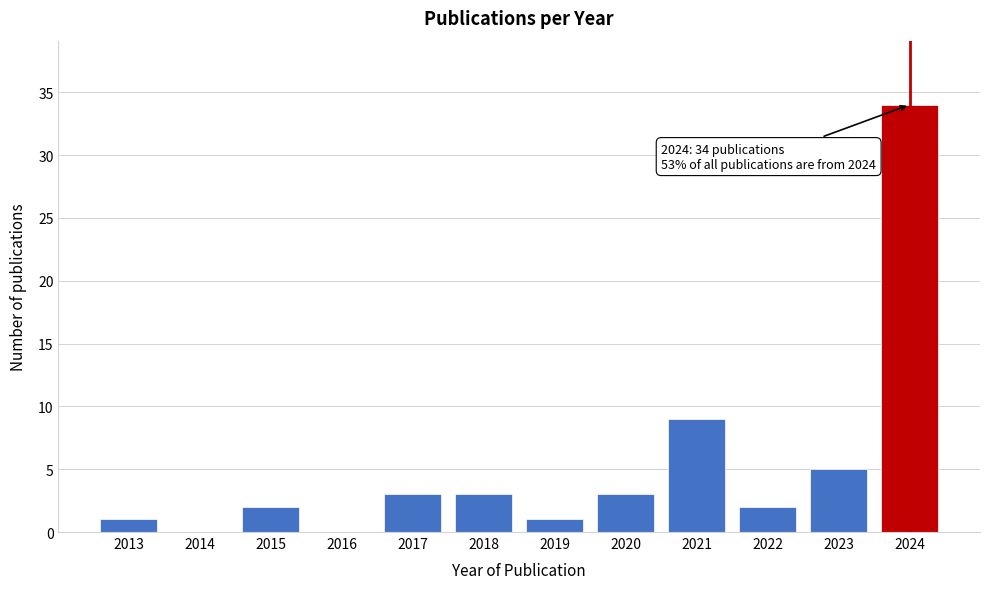

Reading left to right, what are all the values shown in this chart?

2013=1	2014=0	2015=2	2016=0	2017=3	2018=3	2019=1	2020=3	2021=9	2022=2	2023=5	2024=34